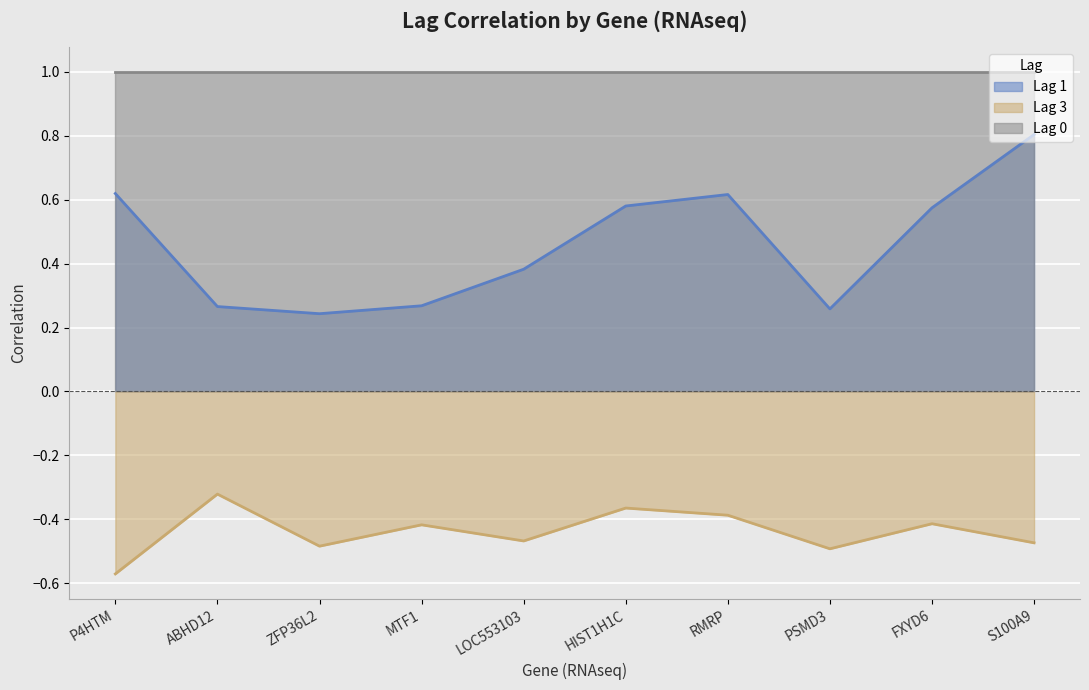

Which series changed the most between LOC553103 and HIST1H1C?

Lag 1